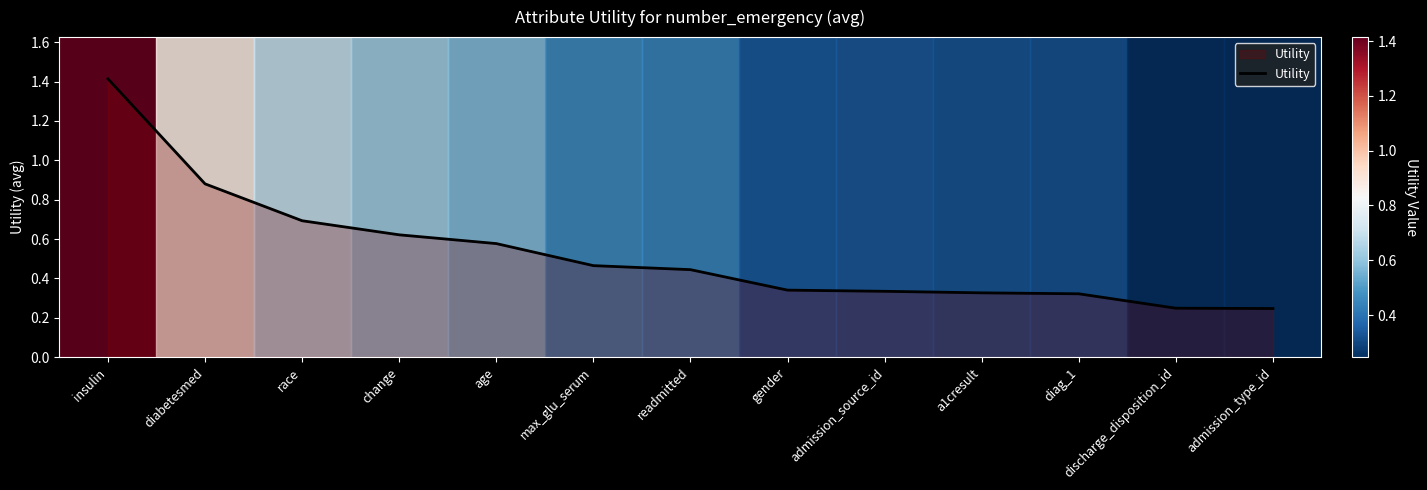

What is the difference between the maximum and minimum values?

1.2